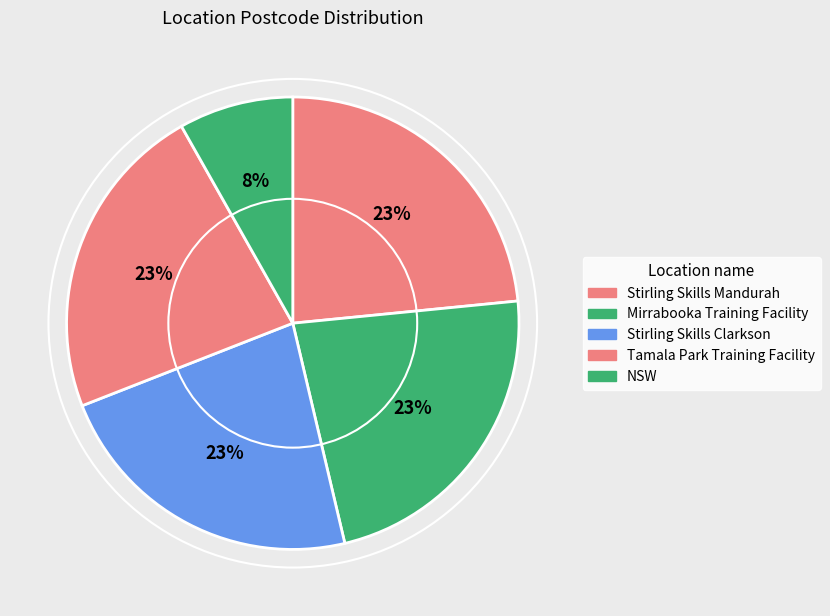

How many segments does this pie chart have?

5